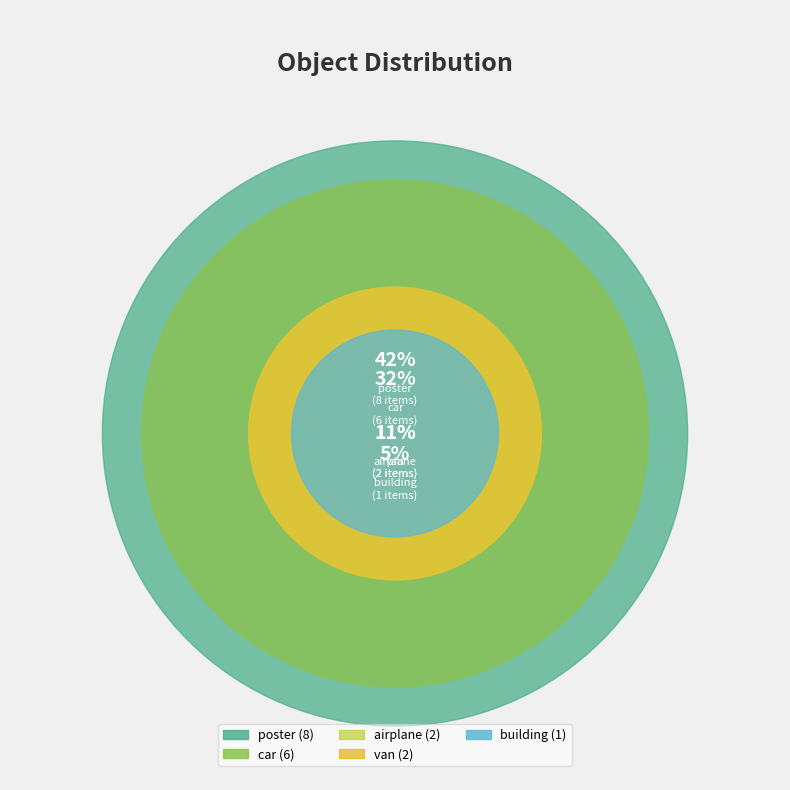

To the nearest percent, what percentage of the pie is building?

5%